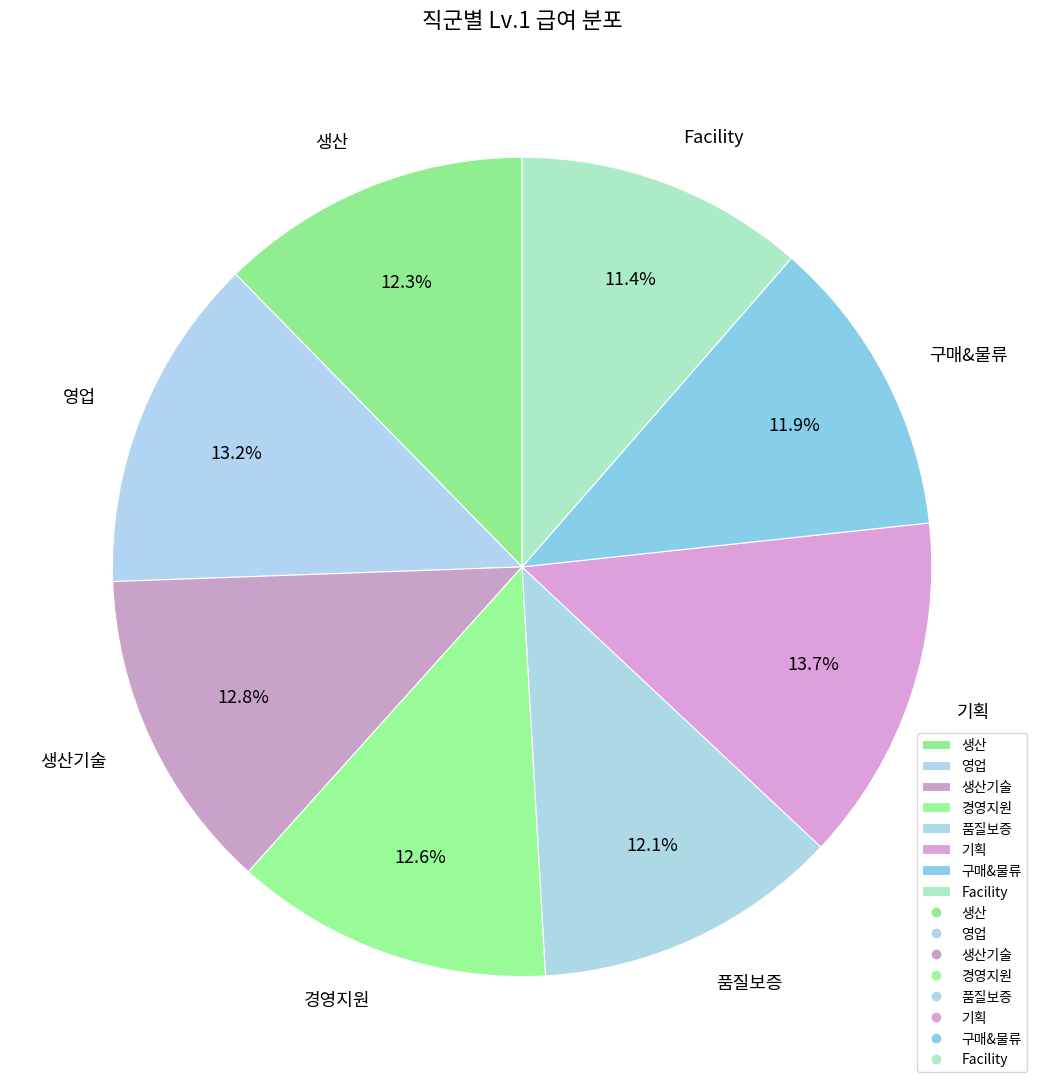

What is the ratio of the value at 품질보증 to the value at 생산?

1.0